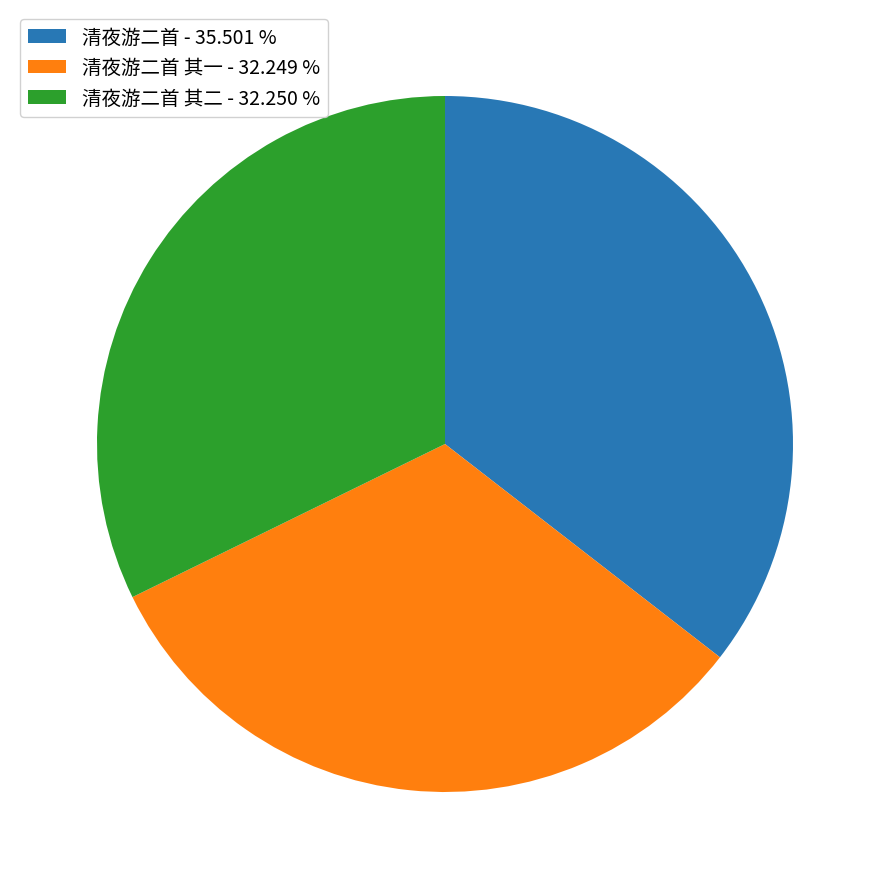

What is the largest slice in the pie chart?

清夜游二首 - 35.501 %